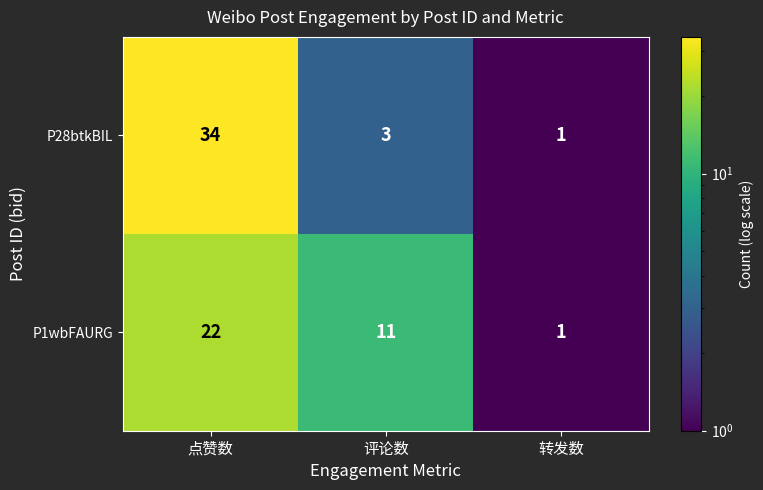

Reading left to right, list all the values displayed in this chart.

P28btkBIL: 34	3	1
P1wbFAURG: 22	11	1